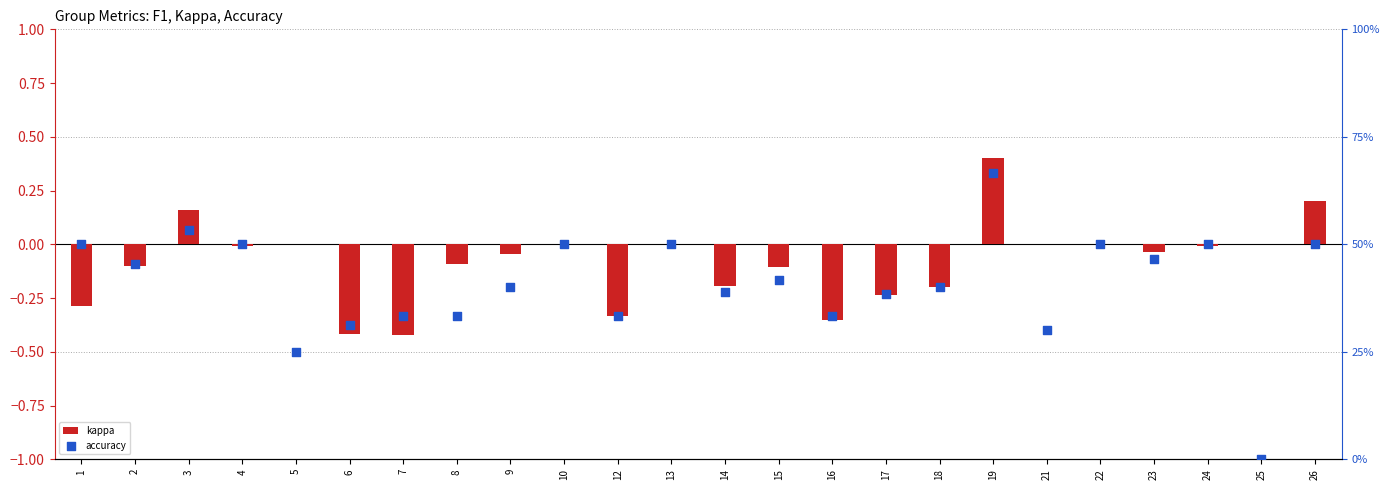

Is the value of kappa at 25 greater than the value of accuracy at 9?

No